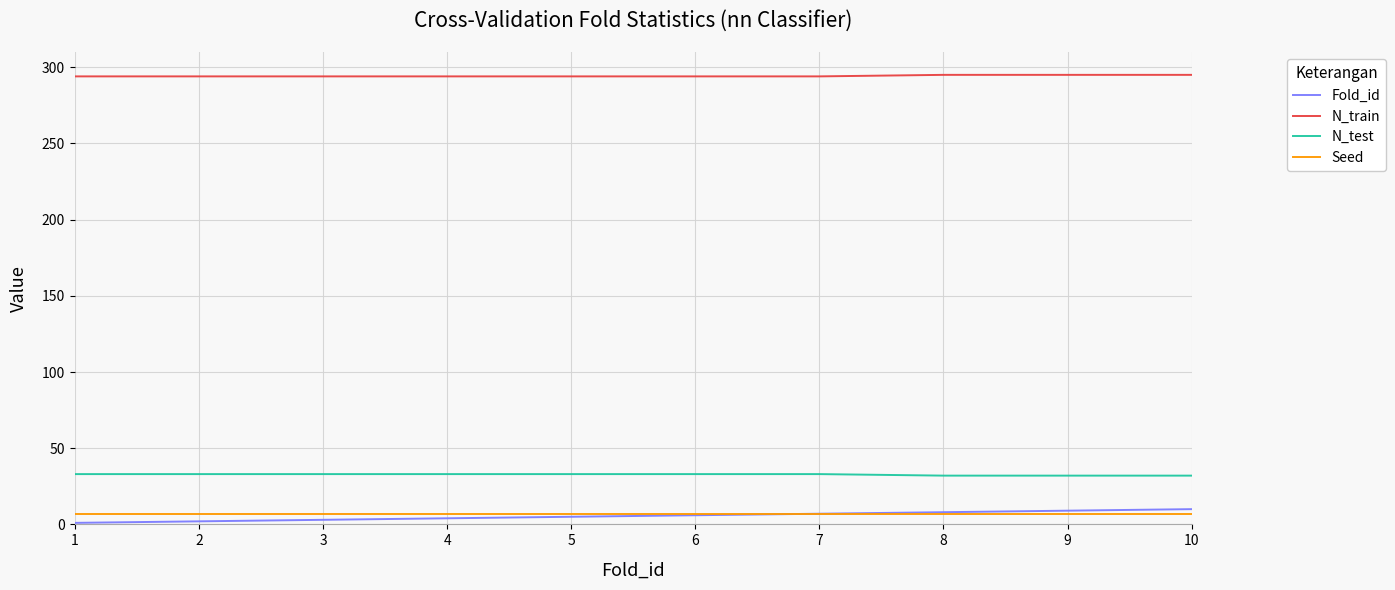

What is the lowest value of the N_train series?

294